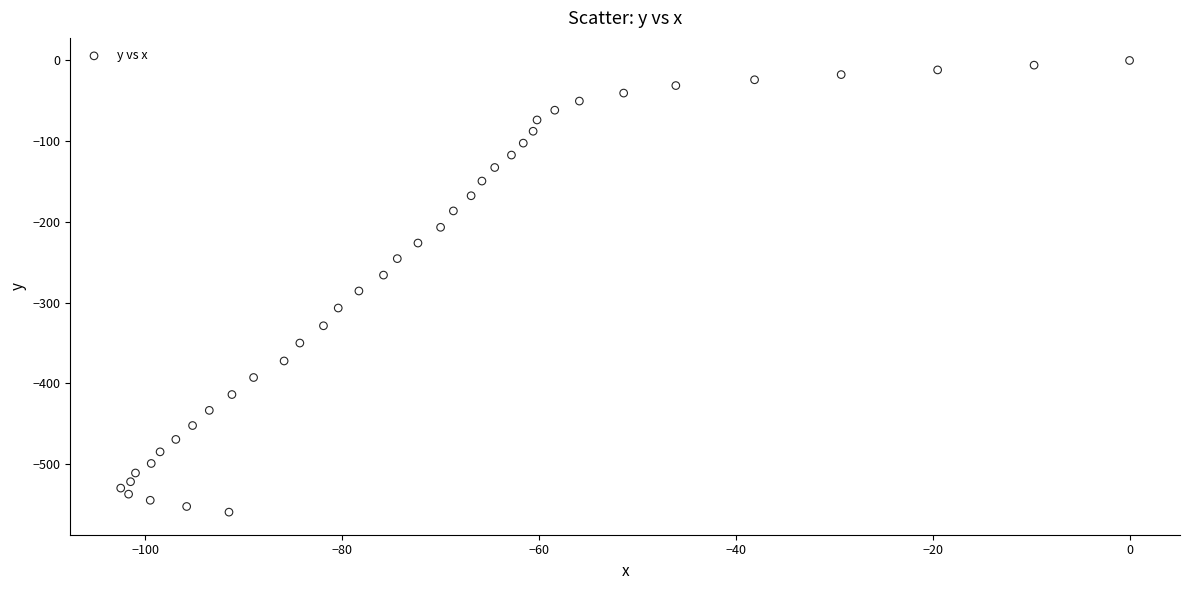

What is the range of Y values (max minus min)?

559.6